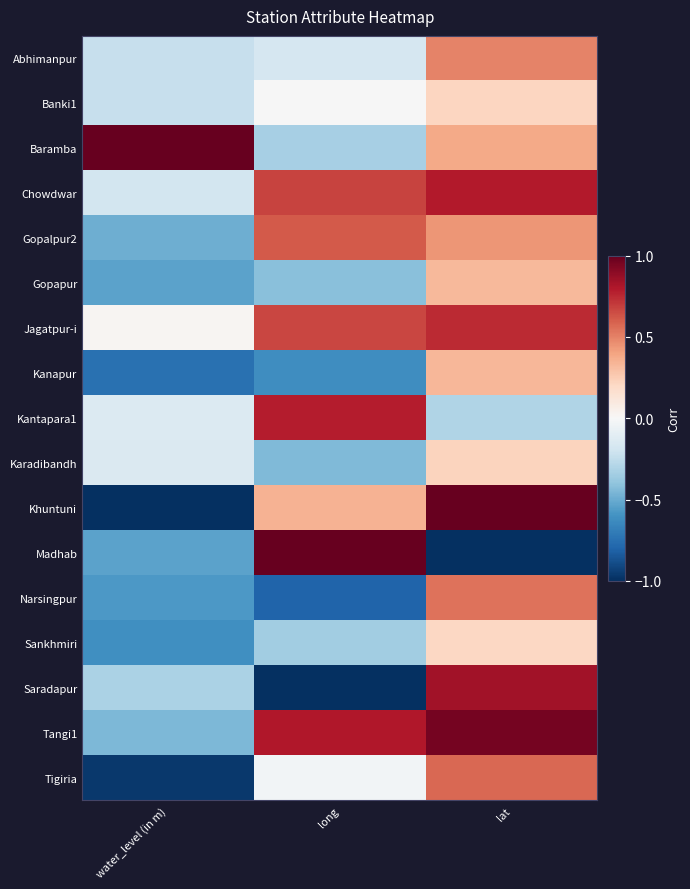

Which series changed the most between long and lat?

Madhab